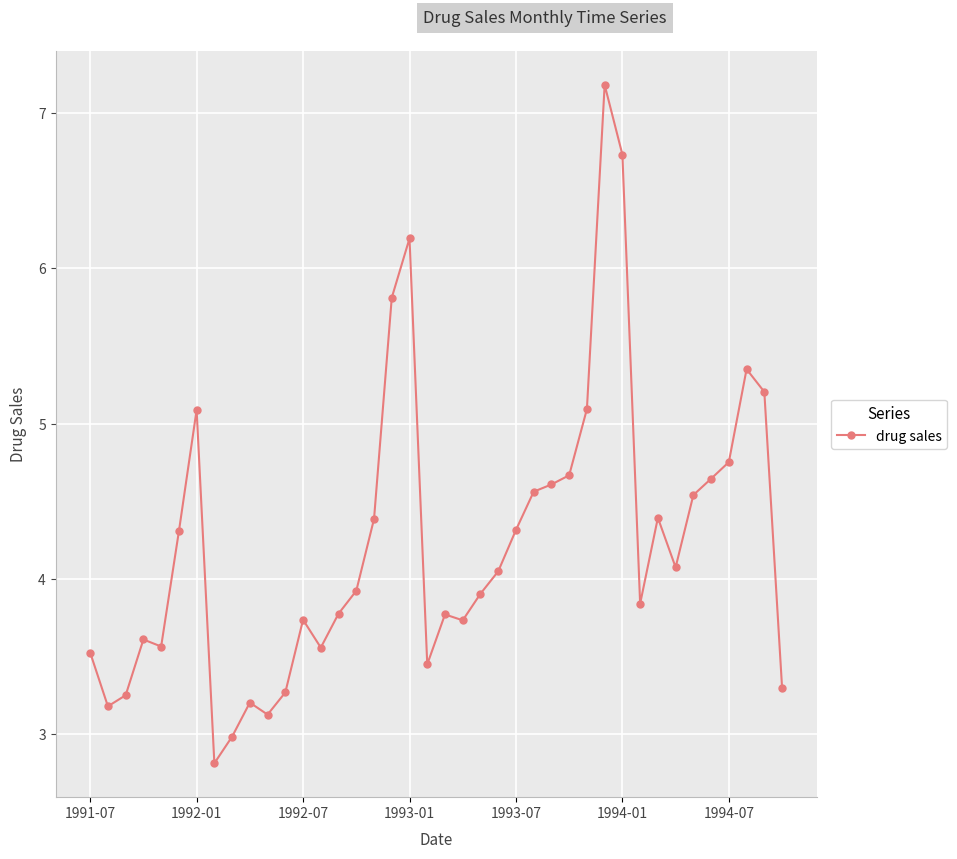

What is the average value?

4.2